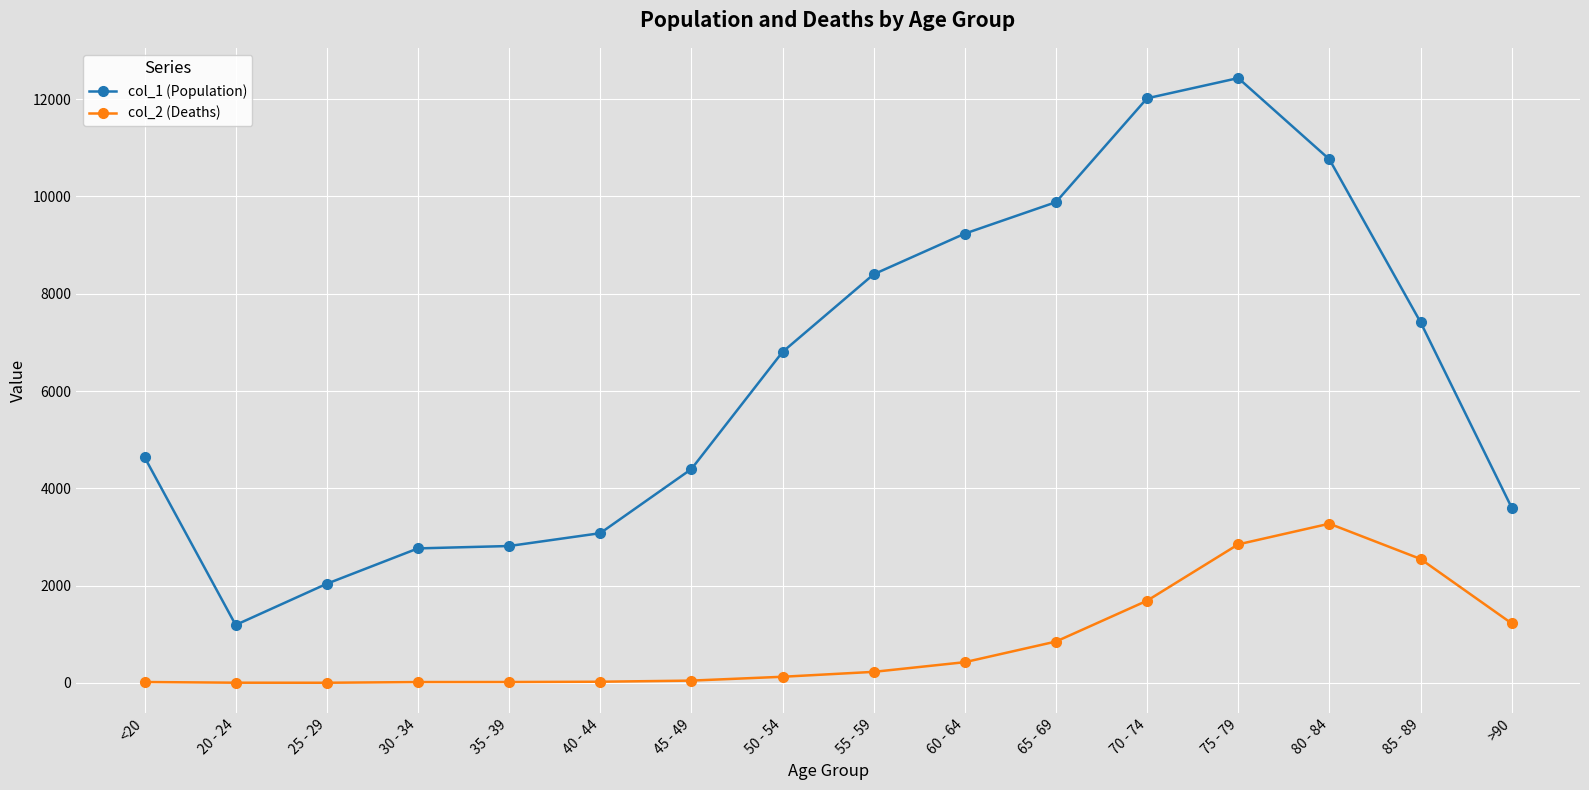

What is the difference between the maximum and second lowest values in the col_1 (Population) series?

10396